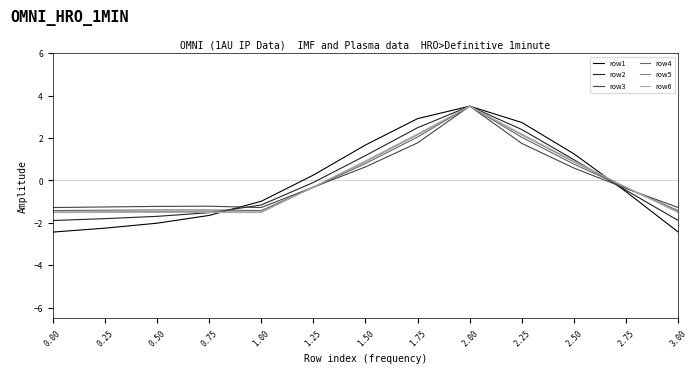

Is it true that row3 equals -0.3 at 1.25?

True